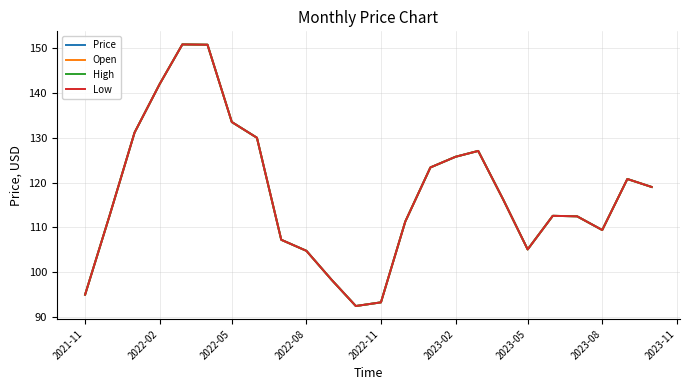

What is the sum of all Open values?

2824.6